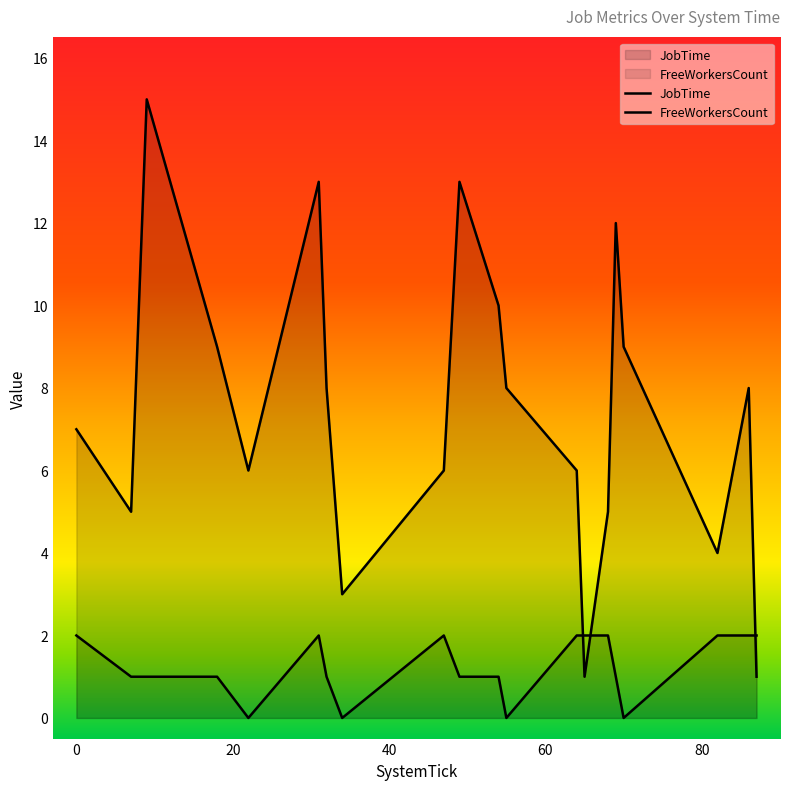

Where is the first local maximum for FreeWorkersCount?

31